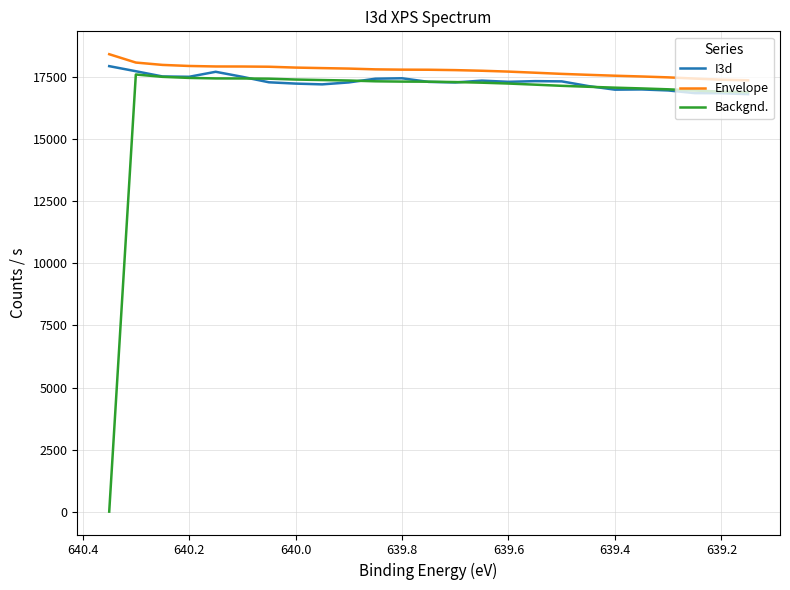

Rank the series by their maximum value, from lowest to highest.

Backgnd., I3d, Envelope